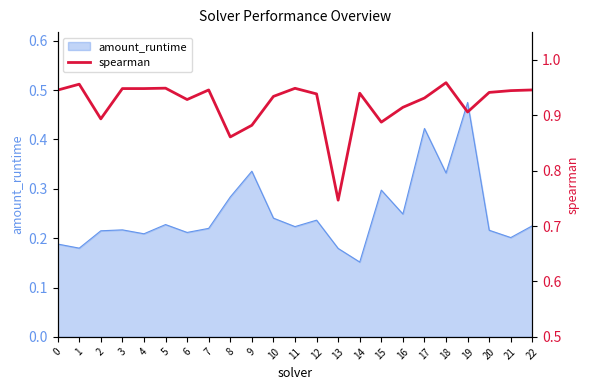

At which label does amount_runtime reach its peak?

19